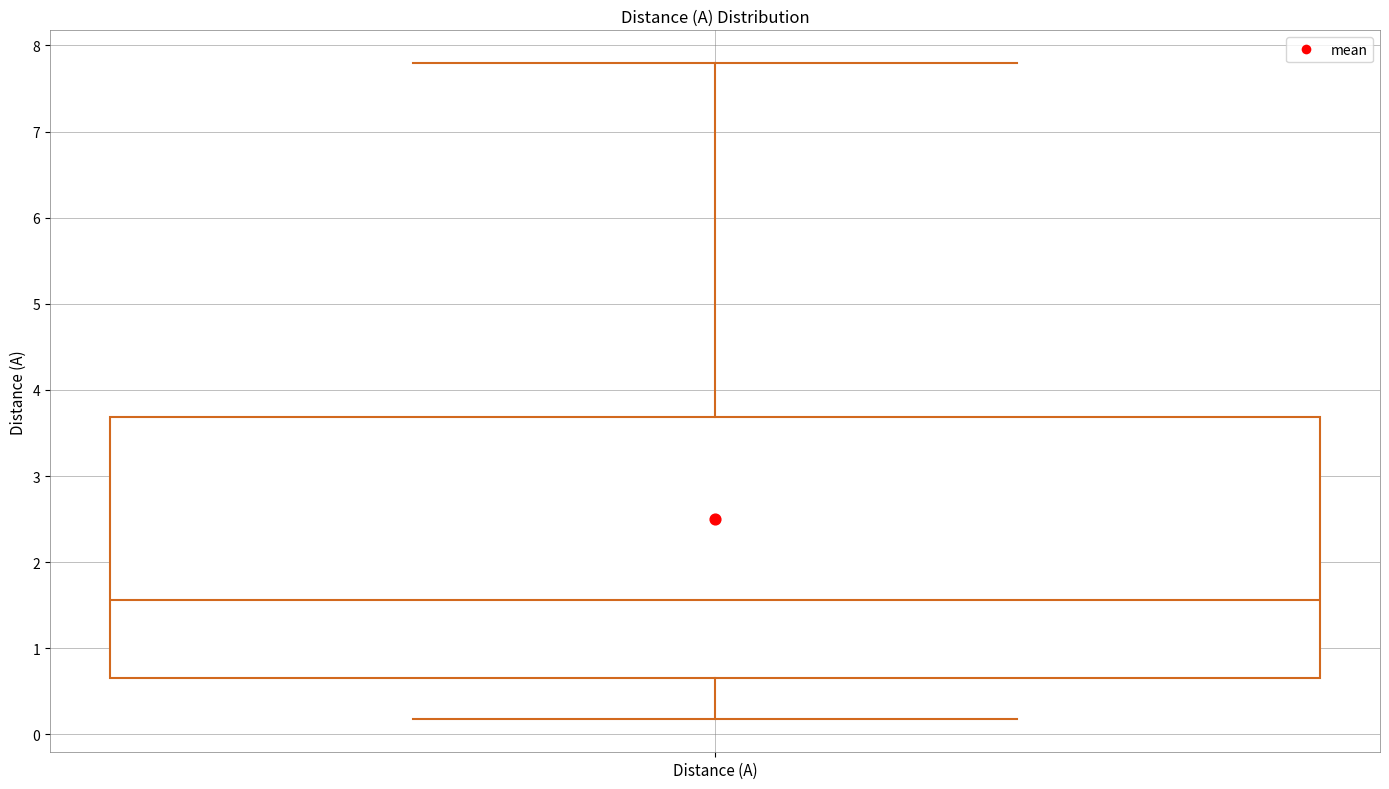

Transcribe this box plot: give where the median line is, the range the box spans, and where the two whiskers end, as read against the y-axis. The values are not printed on the chart, so give them approximately, as read against the axis.

median 1.6, box 0.6 to 3.7, whiskers 0.2 to 7.8